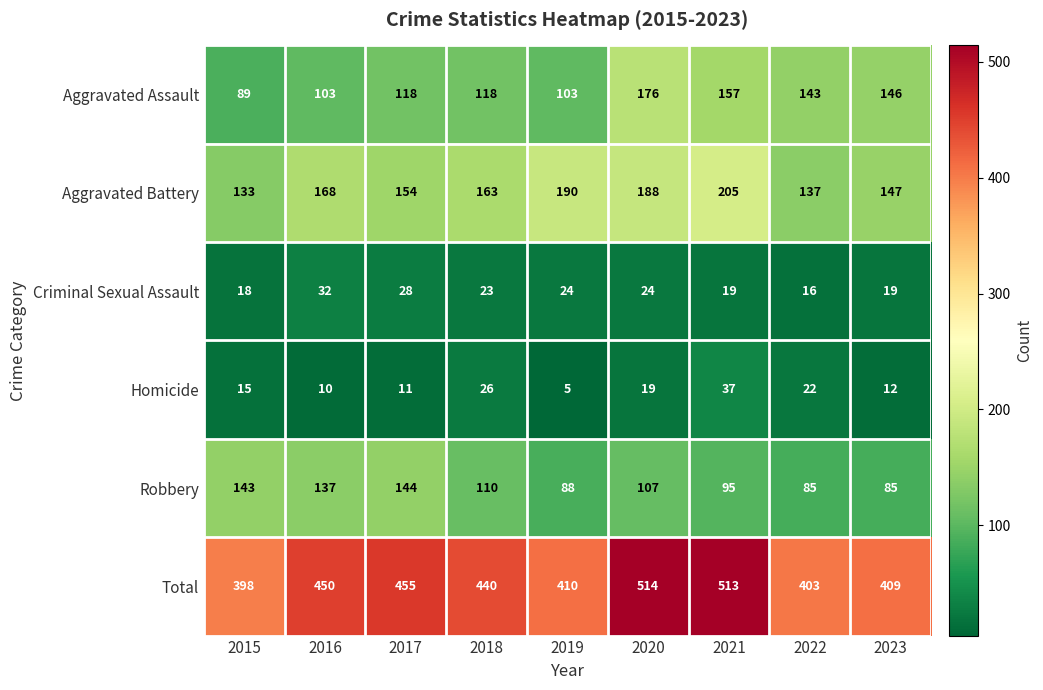

Where is Robbery nearest to the value 114?

2018